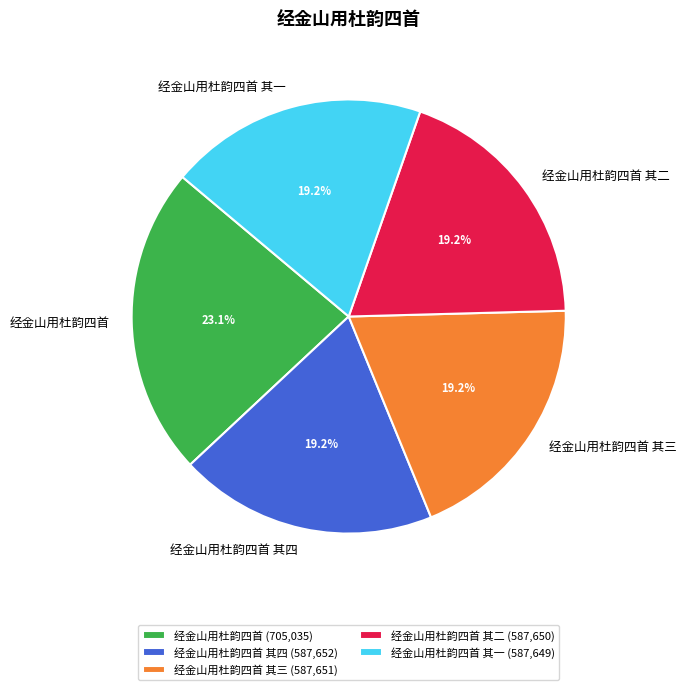

The 经金山用杜韵四首 其四 slice represents 19% of the pie. True or false?

True